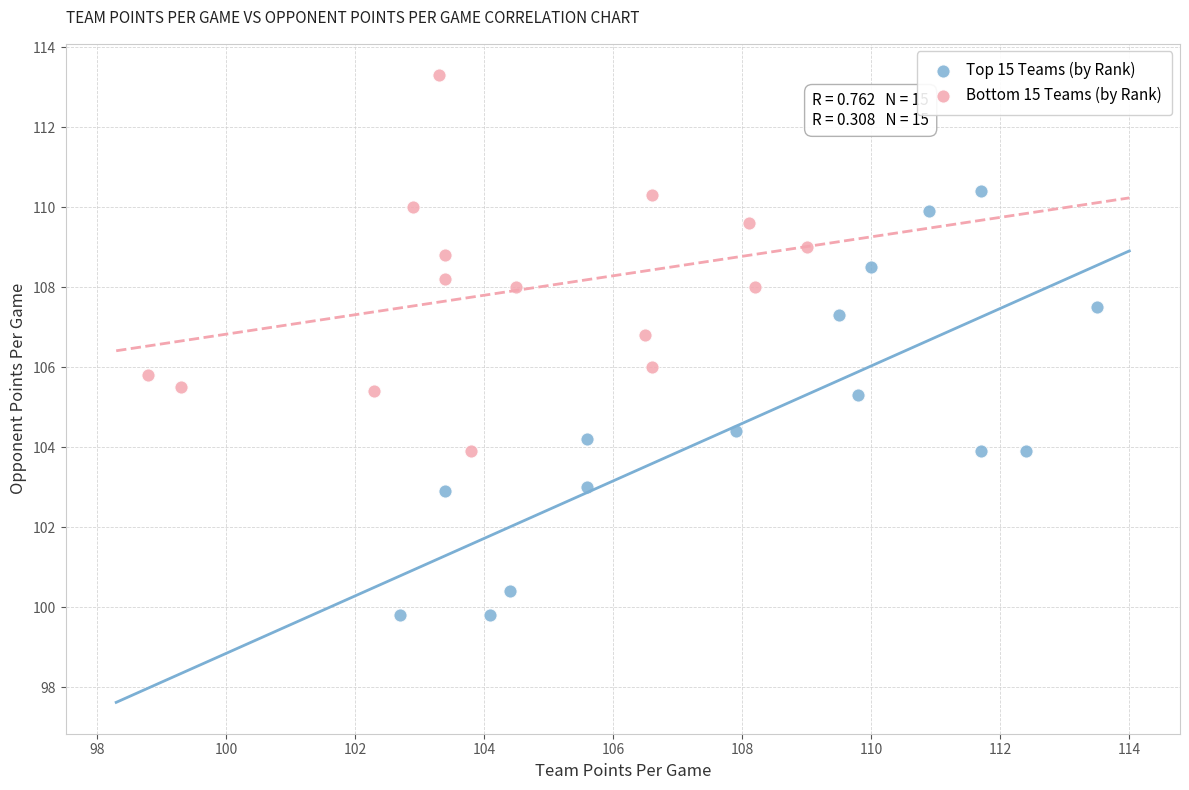

Which series contains the lowest Y value?

Top 15 Teams (by Rank)